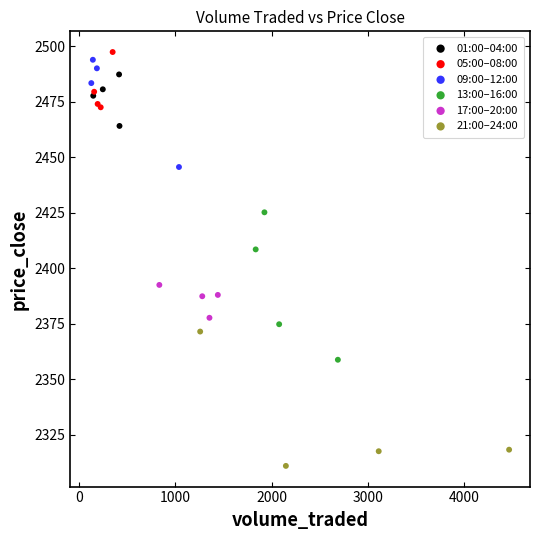

Which series contains the lowest Y value?

21:00–24:00